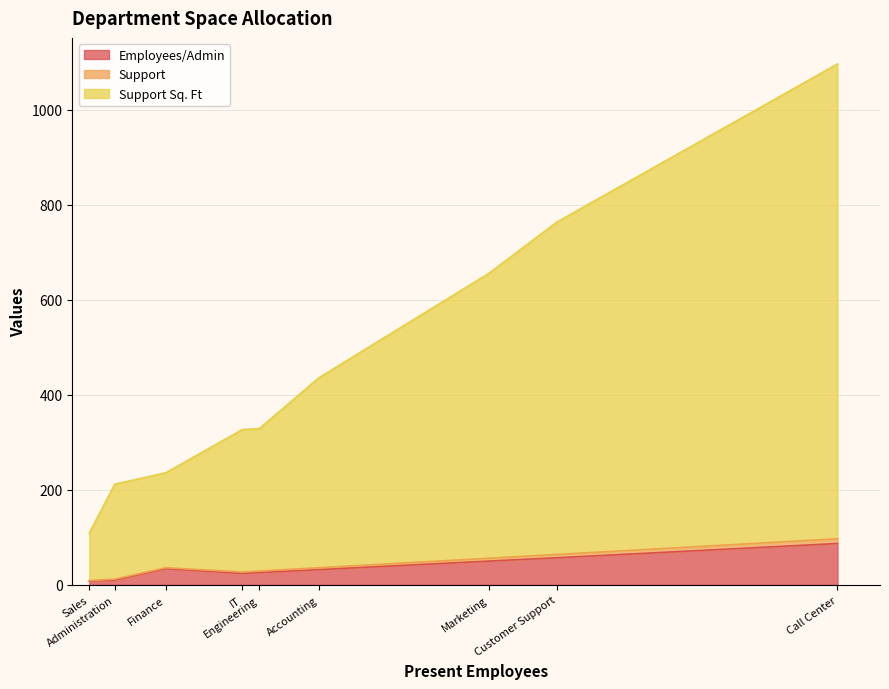

Rank the categories by Support value from highest to lowest.

Call Center, Customer Support, Marketing, Accounting, Engineering, IT, Finance, Administration, Sales